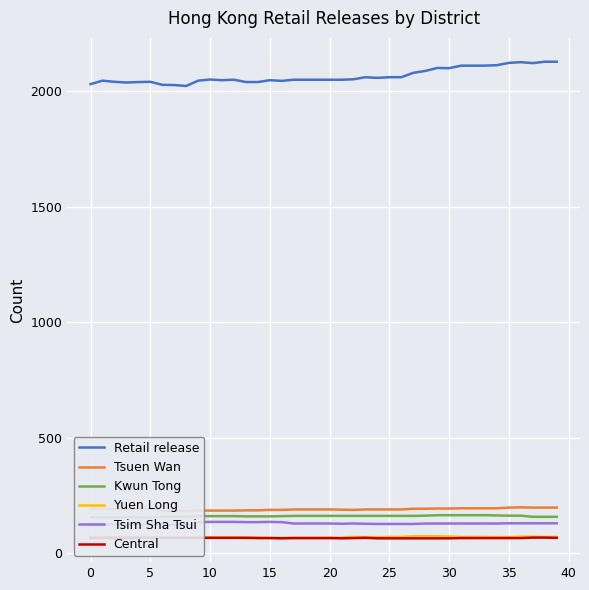

The Retail release series shows 2030 at 0. True or false?

True